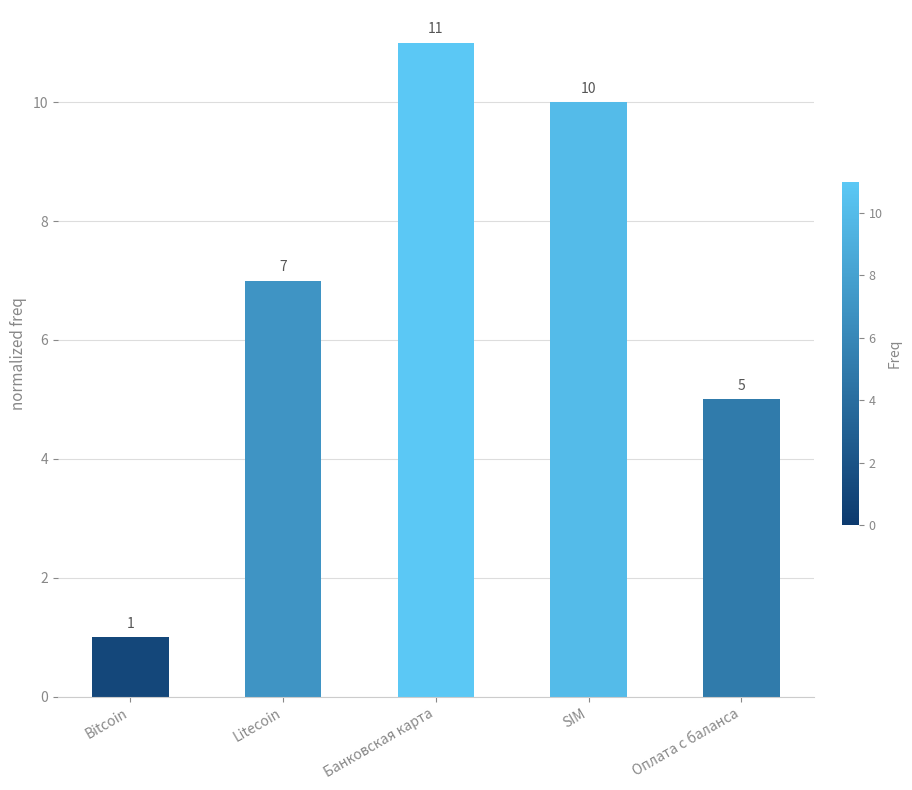

Count the values in the range 5 to 10.

3